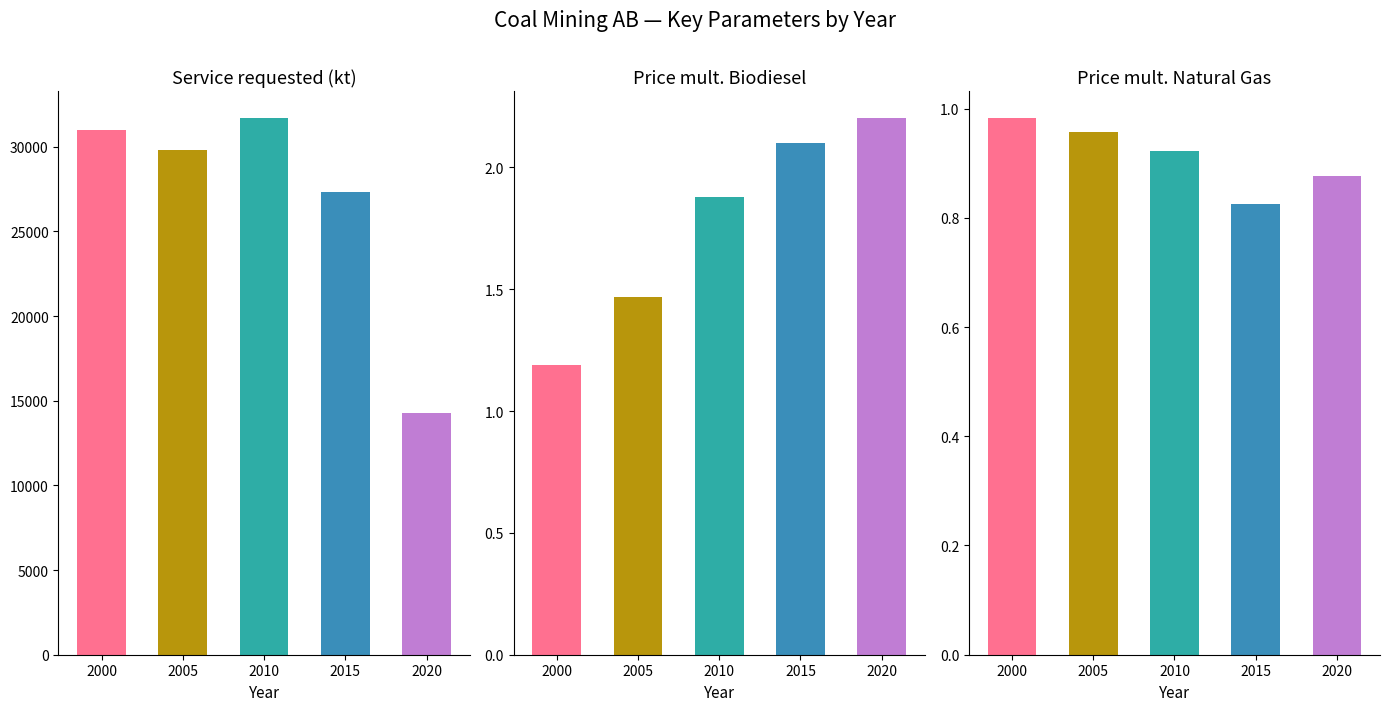

What is the greatest value displayed?

31700.0